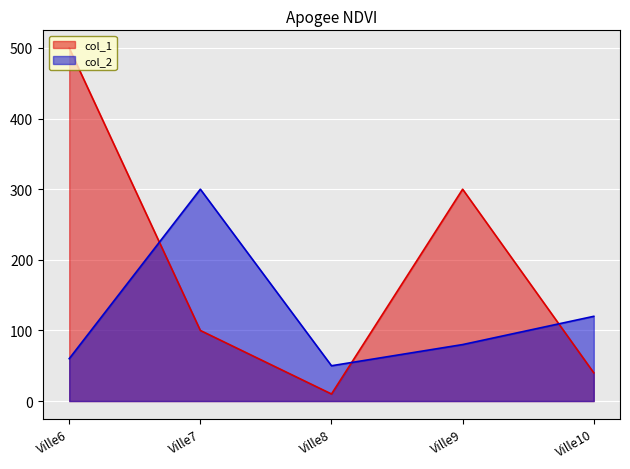

True or false: col_1 has more than 1 interior local peaks.

False